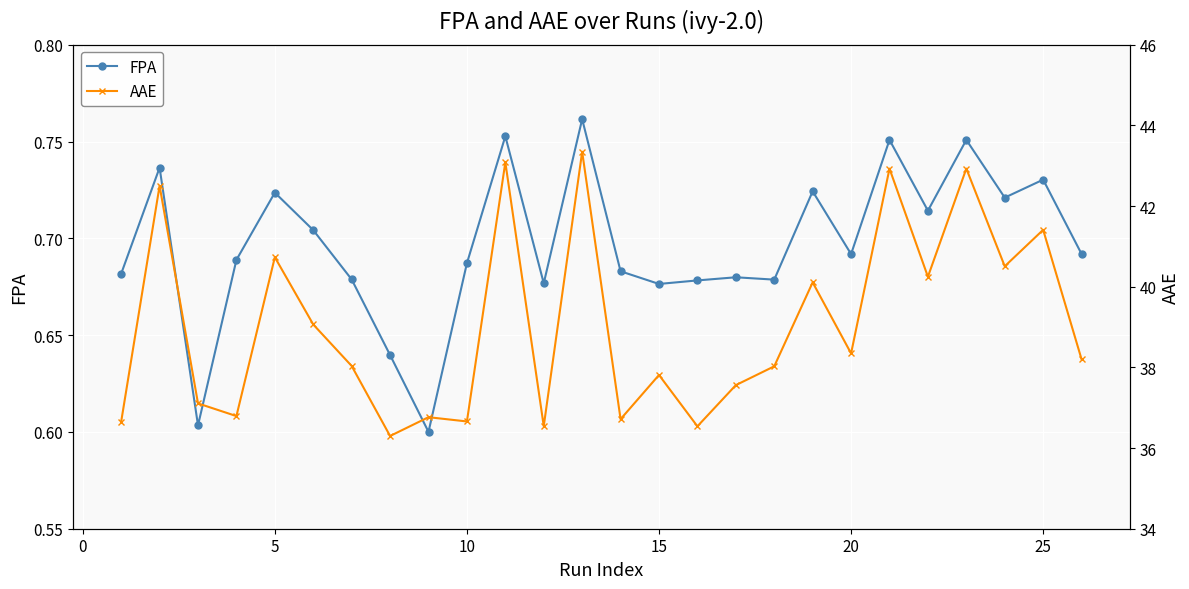

Is this an area chart (filled region under the line)?

No